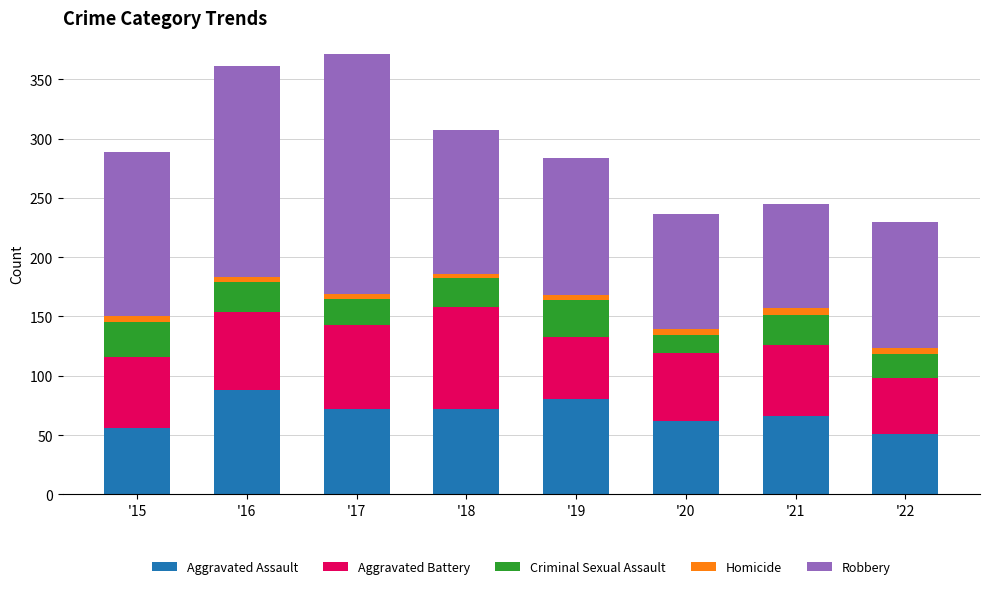

What is the lowest value of the Aggravated Assault series?

51